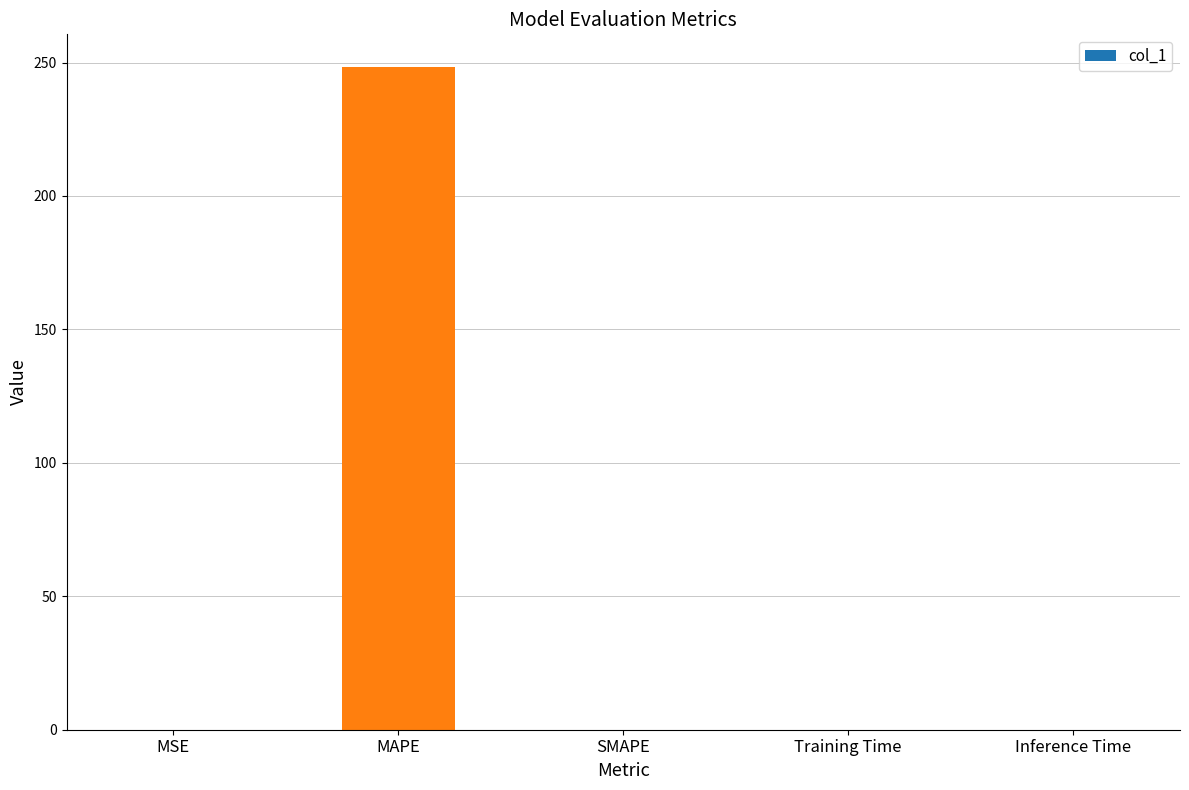

Count the number of data series in this chart.

1